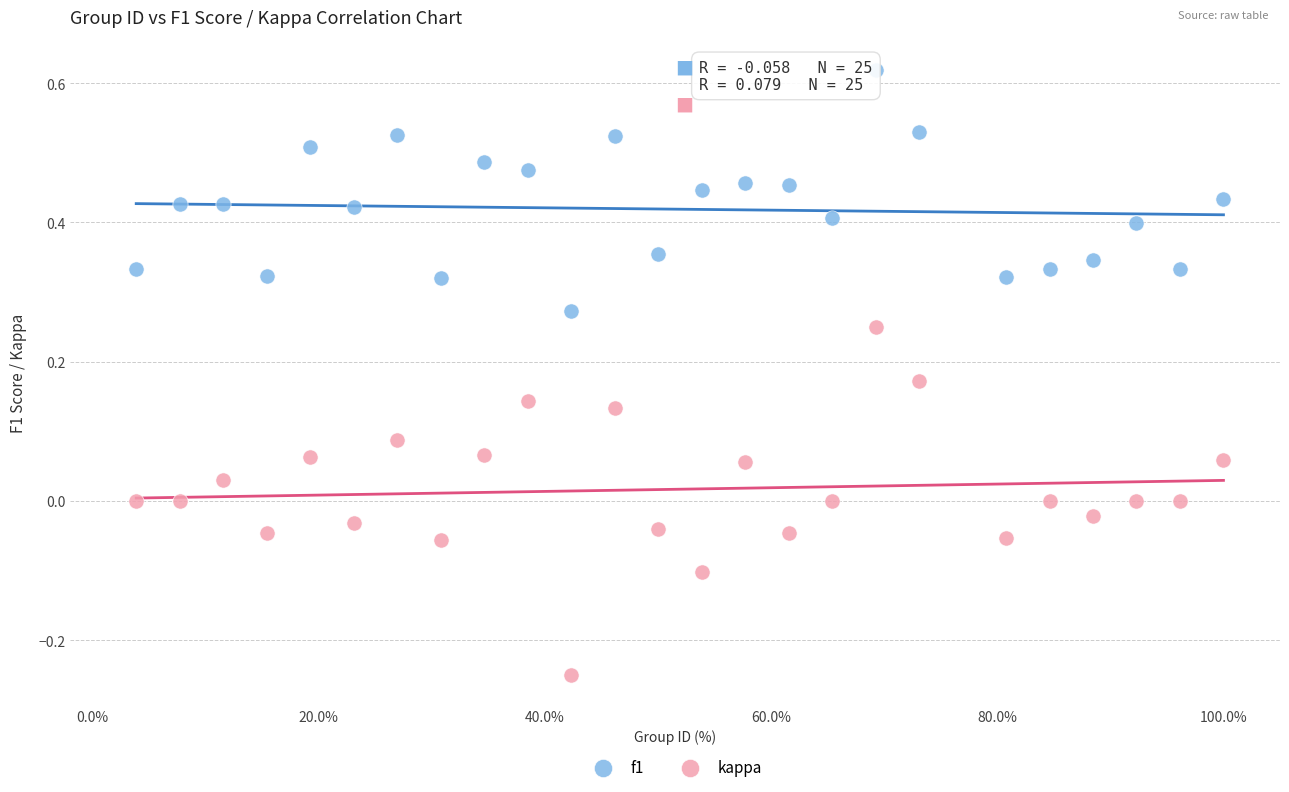

Which series reaches the maximum Y coordinate?

f1